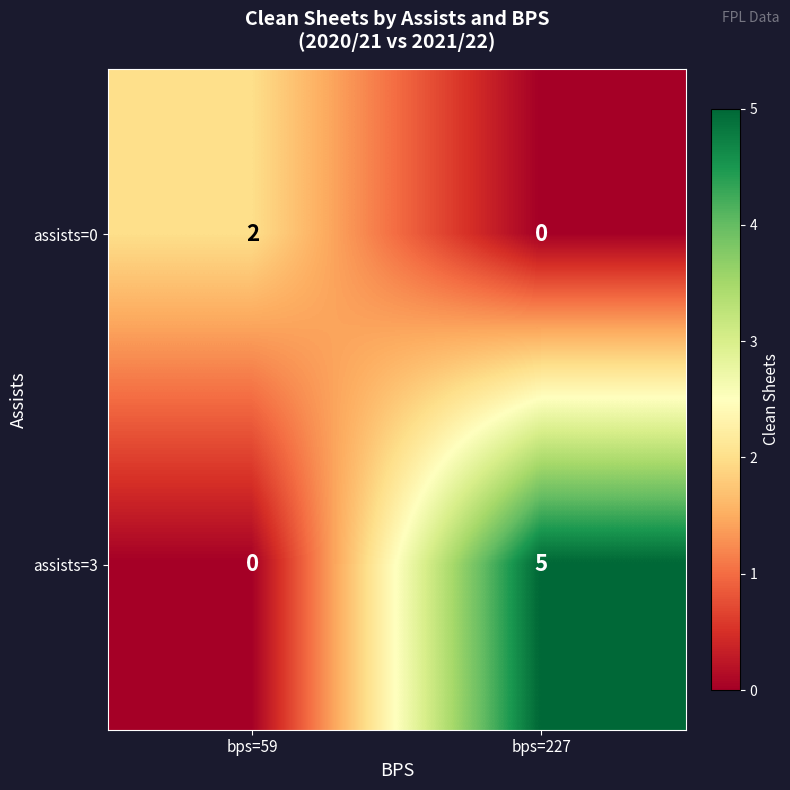

Reading left to right, what are all the values shown in this chart?

assists=0: bps=59=2	bps=227=0
assists=3: bps=59=0	bps=227=5